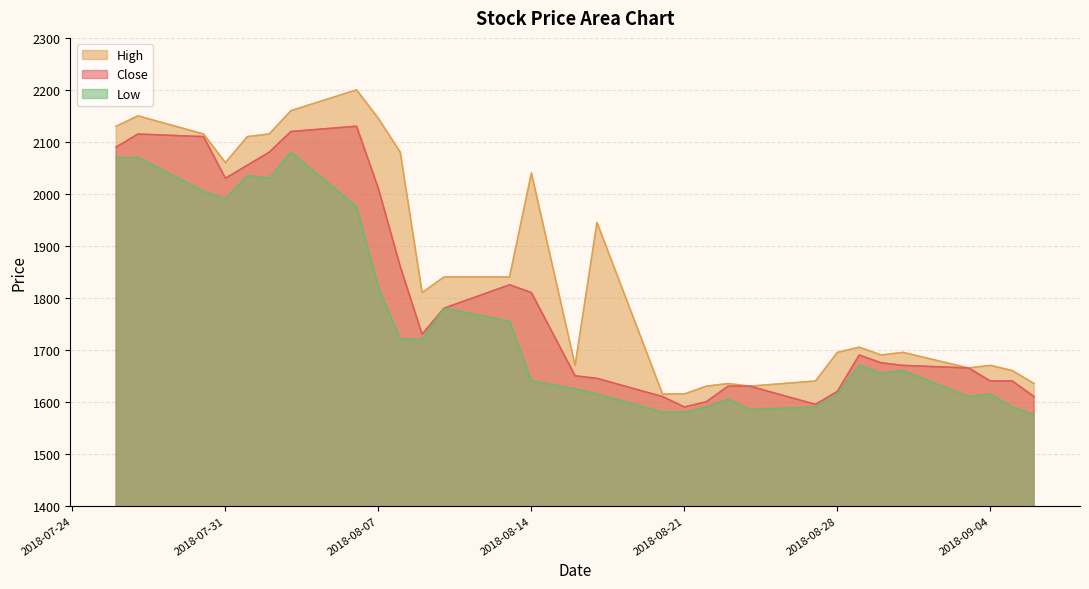

At which category is the sum across all series the highest?

2018-08-03